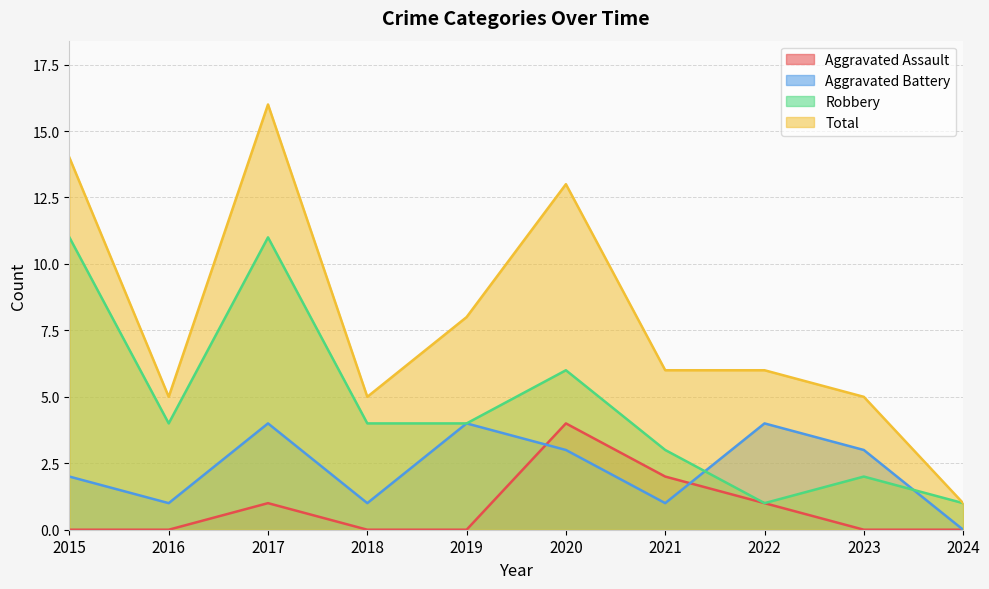

Which series has the widest spread of values?

Total